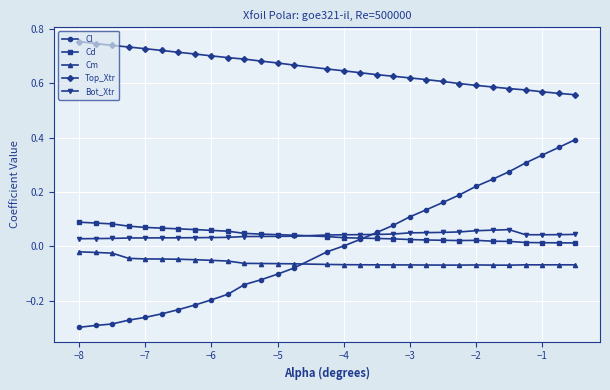

Which series has the largest range (max minus min)?

Cl